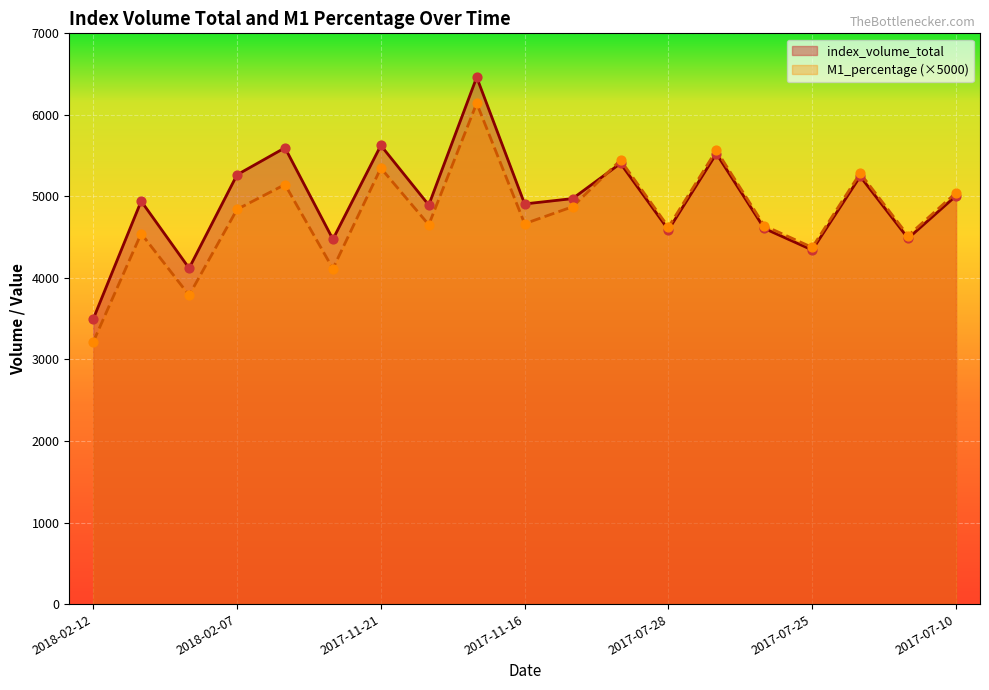

What are all the series names shown in the legend?

index_volume_total, M1_percentage (×5000)